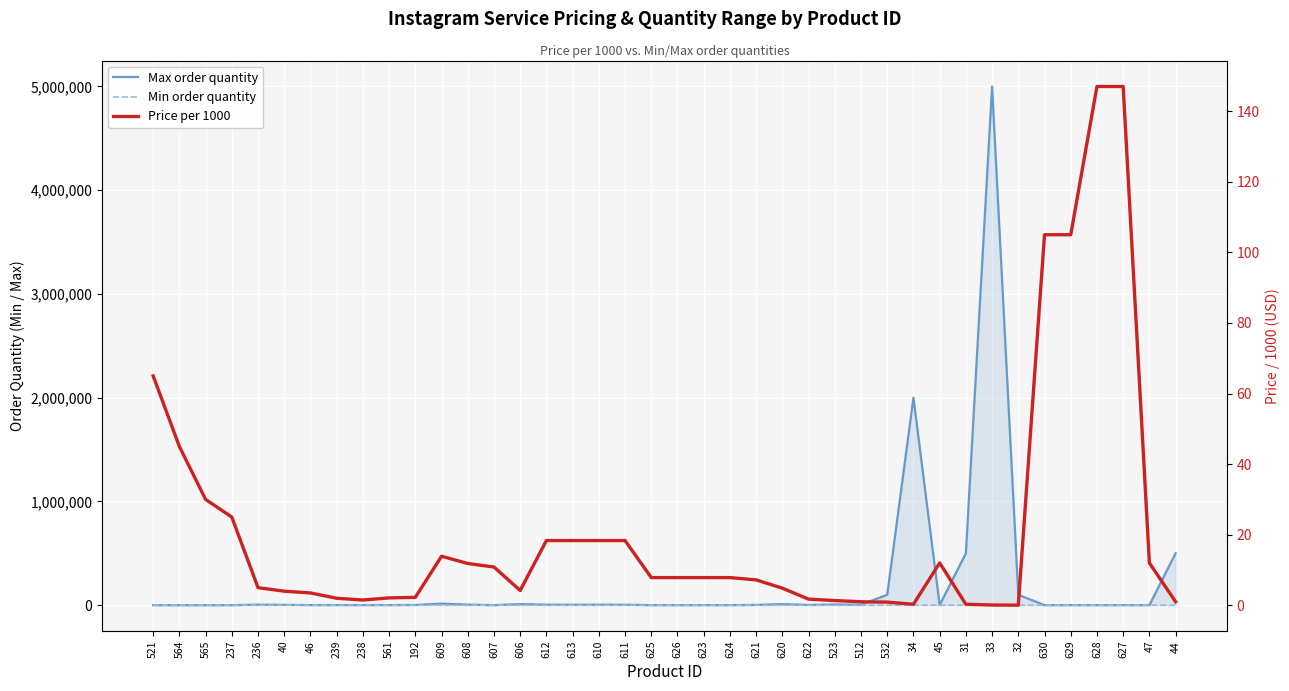

Reading left to right, what are all the values shown in this chart?

Max order quantity: 1.0	1.0	1.0	1.0	5000.0	3000.0	1000.0	1000.0	500.0	1000.0	2000.0	15000.0	5000.0	250.0	10000.0	5000.0	4000.0	5000.0	4000.0	500.0	500.0	500.0	500.0	2500.0	10000.0	2000.0	7000.0	5000.0	100000.0	2000000.0	1000.0	500000.0	5000000.0	100000.0	500.0	500.0	500.0	500.0	500.0	500000.0
Min order quantity: 1.0	1.0	1.0	1.0	1000.0	500.0	100.0	100.0	100.0	100.0	100.0	25.0	25.0	10.0	100.0	25.0	25.0	25.0	25.0	15.0	15.0	15.0	15.0	30.0	20.0	50.0	50.0	50.0	50.0	100.0	100.0	500.0	100.0	100.0	5.0	5.0	1.0	1.0	10.0	20.0
Price per 1000: 65.0	45.0	30.0	25.0	5.0	4.0	3.5	2.0	1.5	2.1	2.2	13.9	11.8	10.8	4.2	18.4	18.4	18.4	18.4	7.8	7.8	7.8	7.8	7.2	4.8	1.8	1.4	1.0	0.9	0.3	12.0	0.3	0.1	0.0	105.0	105.0	147.0	147.0	12.0	1.0